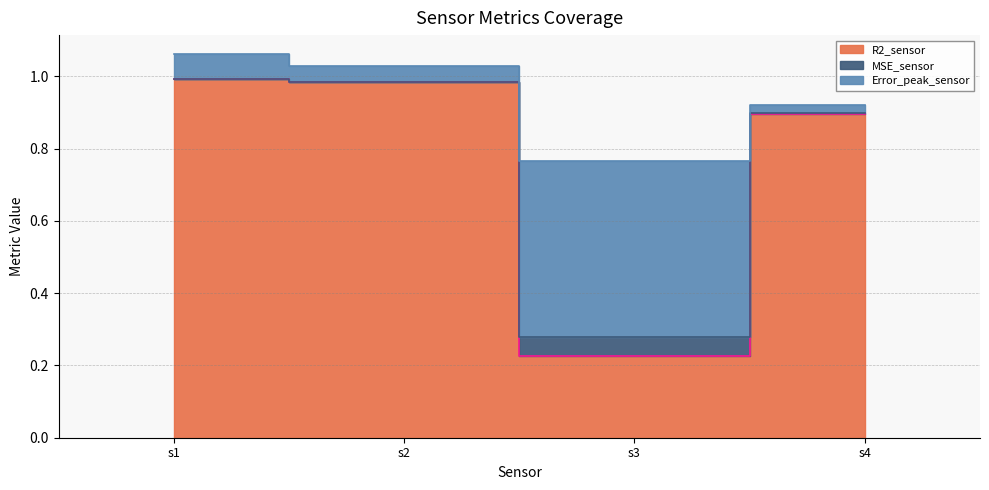

How many data points does each series have?

4